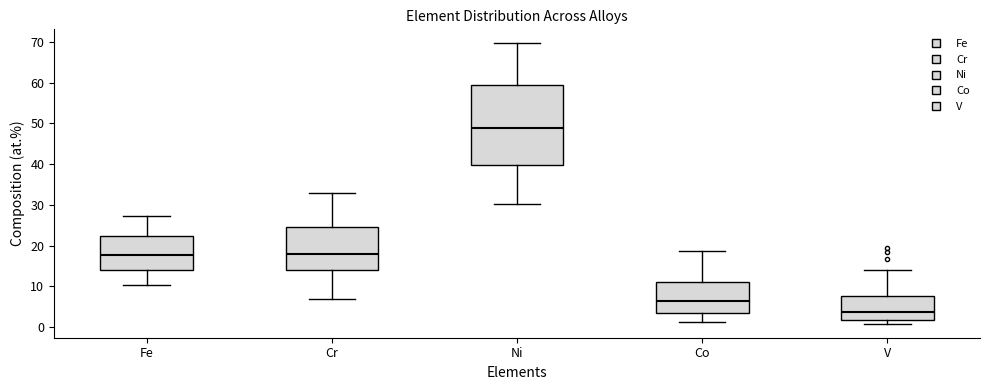

Reading left to right, transcribe this box plot: for each box, give where its median line is, the range the box spans, and where its two whiskers end, as read against the y-axis. The values are not printed on the chart, so give them approximately, as read against the axis.

Fe: median 18, box 14 to 22, whiskers 10 to 27
Cr: median 18, box 14 to 25, whiskers 7 to 33
Ni: median 49, box 40 to 59, whiskers 30 to 70
Co: median 6, box 3 to 11, whiskers 1 to 19
V: median 4, box 2 to 8, whiskers 1 to 14